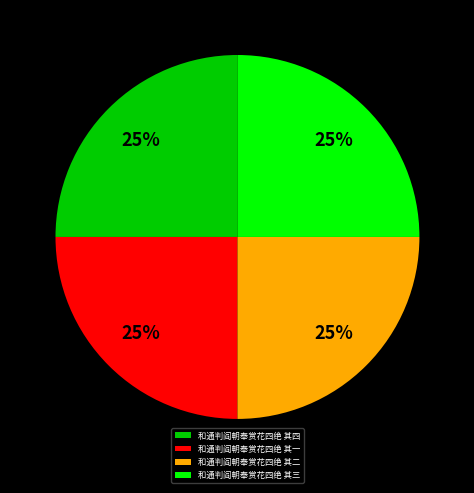

Is it true that 和通判阎朝奉赏花四绝 其四 is 33% of the pie?

False